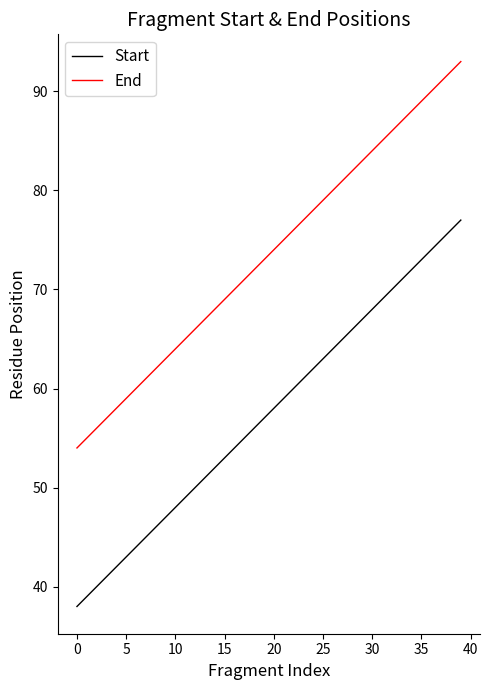

Rank the series by their average value, from lowest to highest.

Start, End